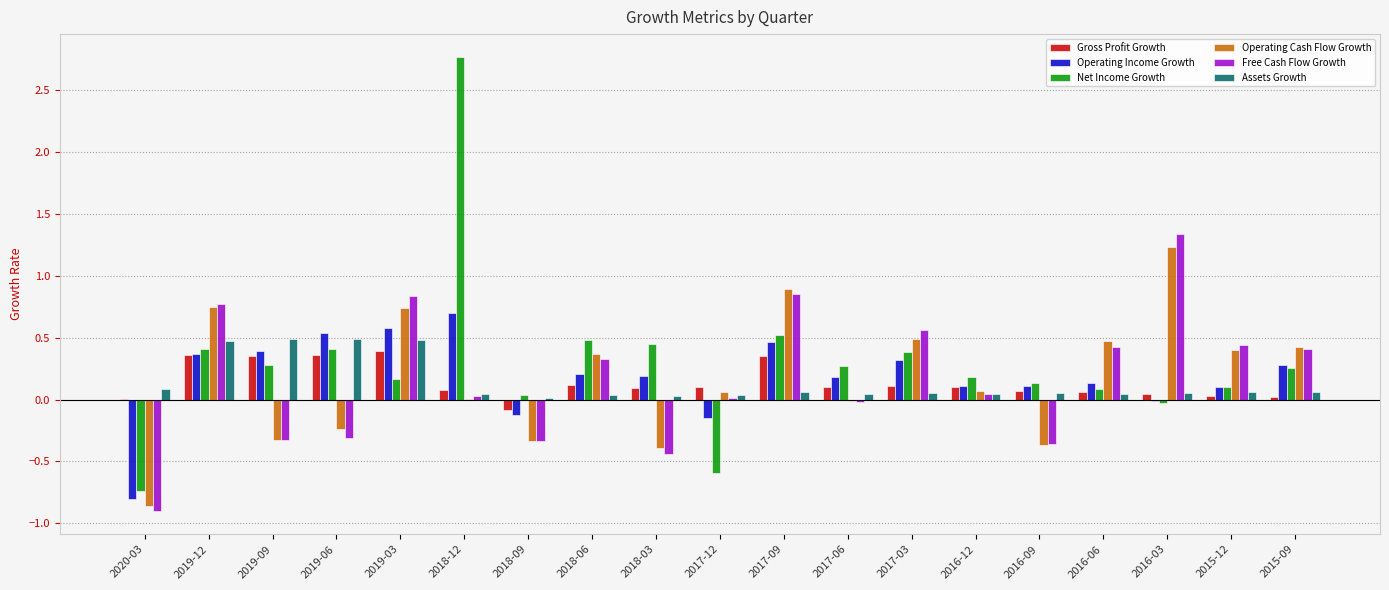

What is the difference between the Free Cash Flow Growth values at 2016-03 and 2016-09?

1.7